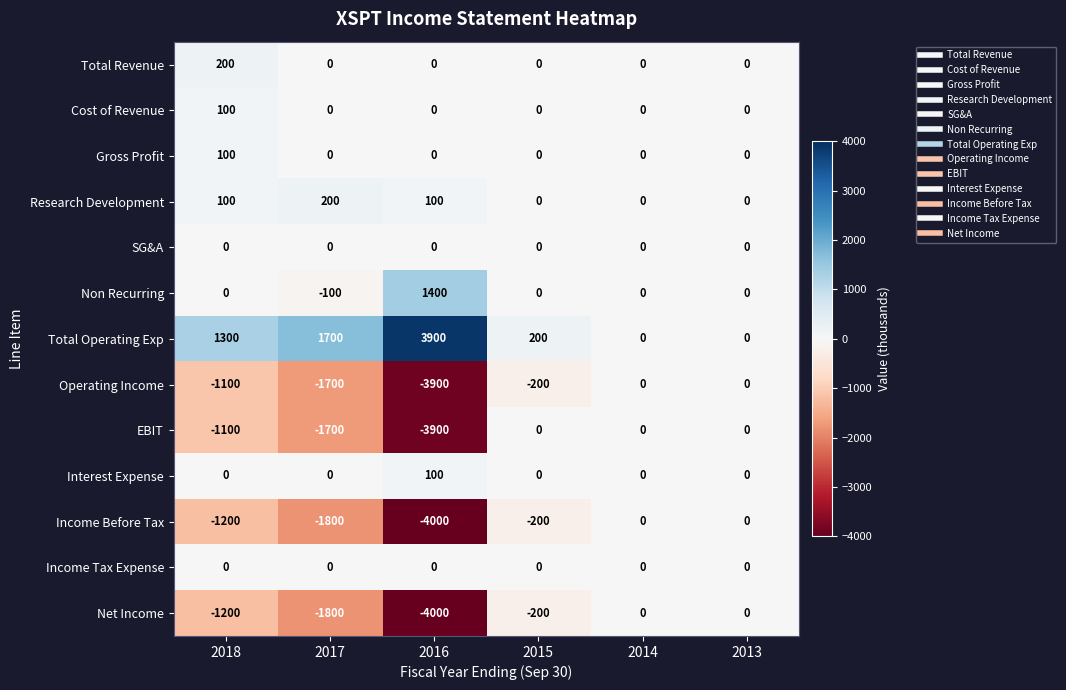

What is the spread (max minus min) of values at 2017?

3500